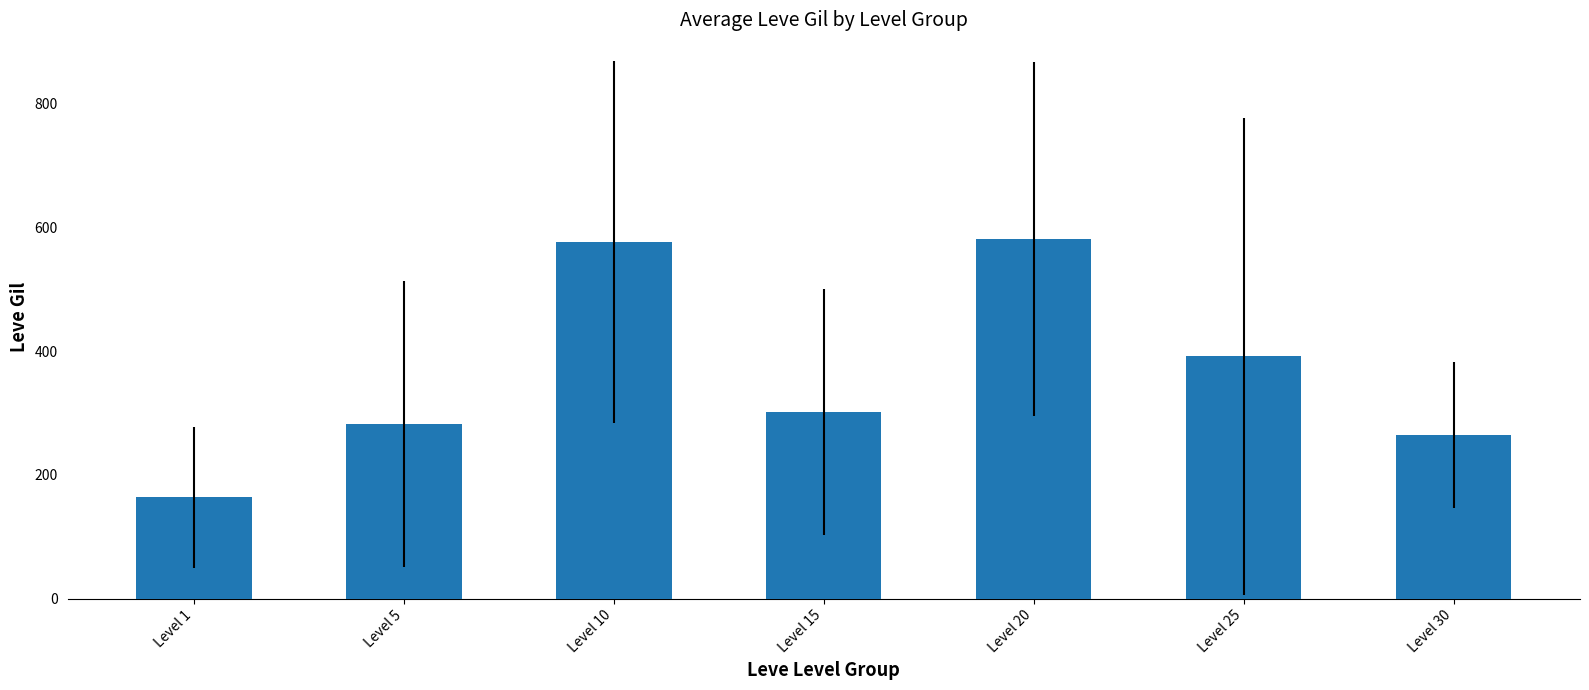

Where is the data nearest to the value 372?

Level 25